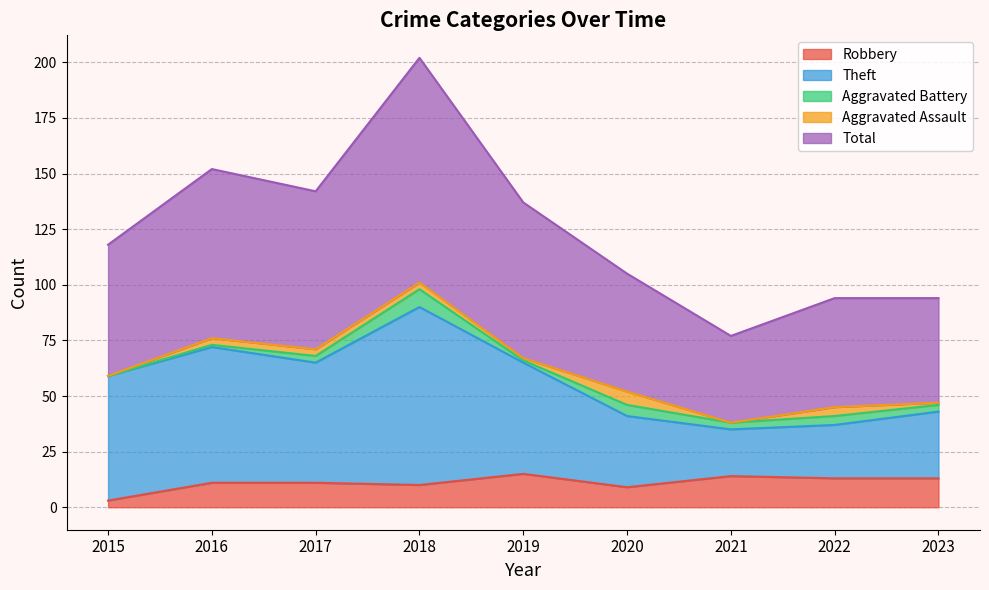

What is the difference between the maximum and minimum values in the Robbery series?

12